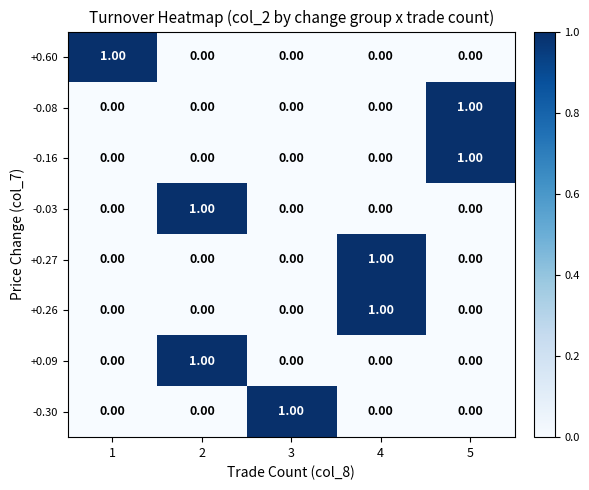

What is the total value across all series at 5?

2